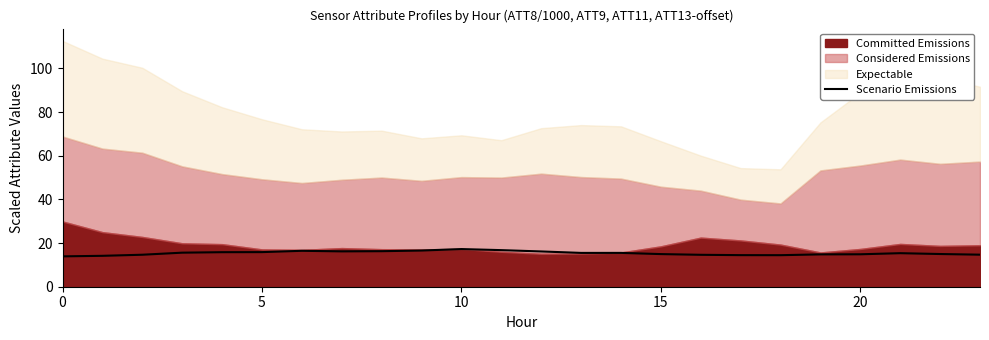

What is the highest value of the Scenario Emissions series?

17.2